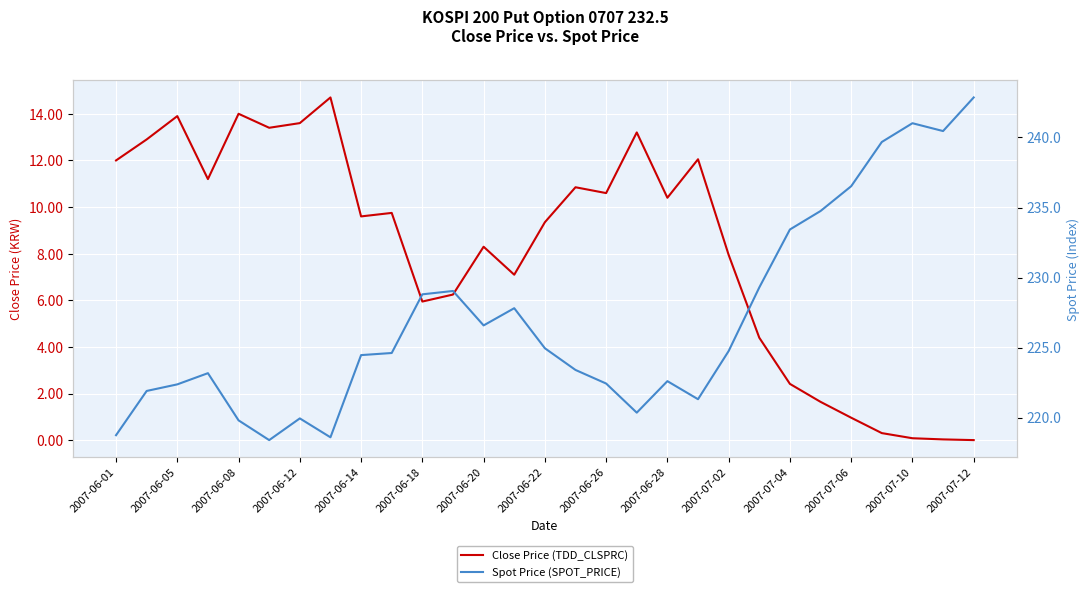

True or false: Close Price (TDD_CLSPRC) and Spot Price (SPOT_PRICE) cross at least once.

False